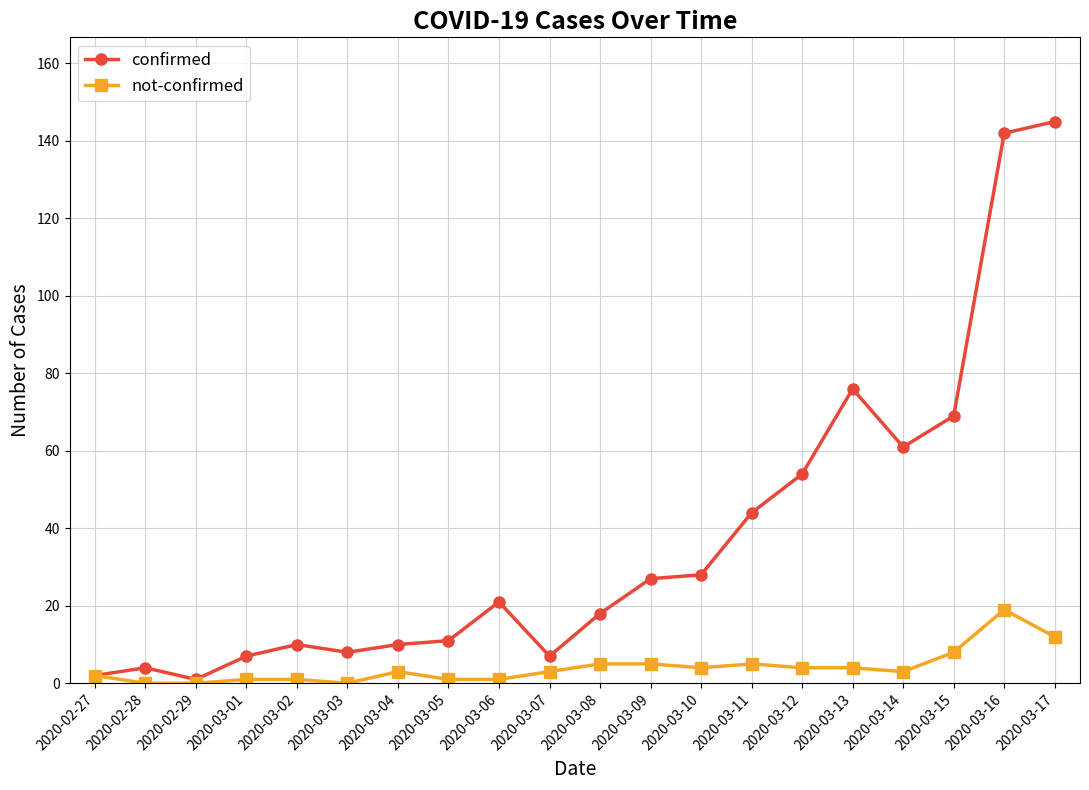

True or false: not-confirmed has more than 2 points higher than both neighbors.

True